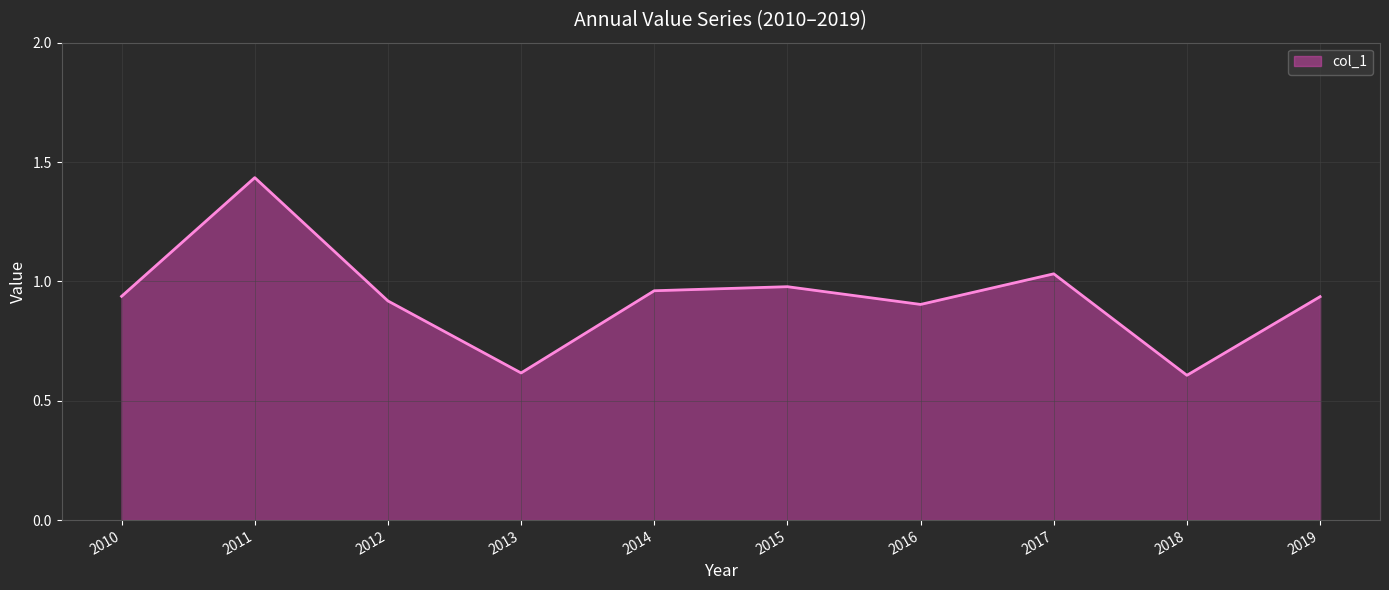

True or false: the data shows 0.5 at 2015.

False